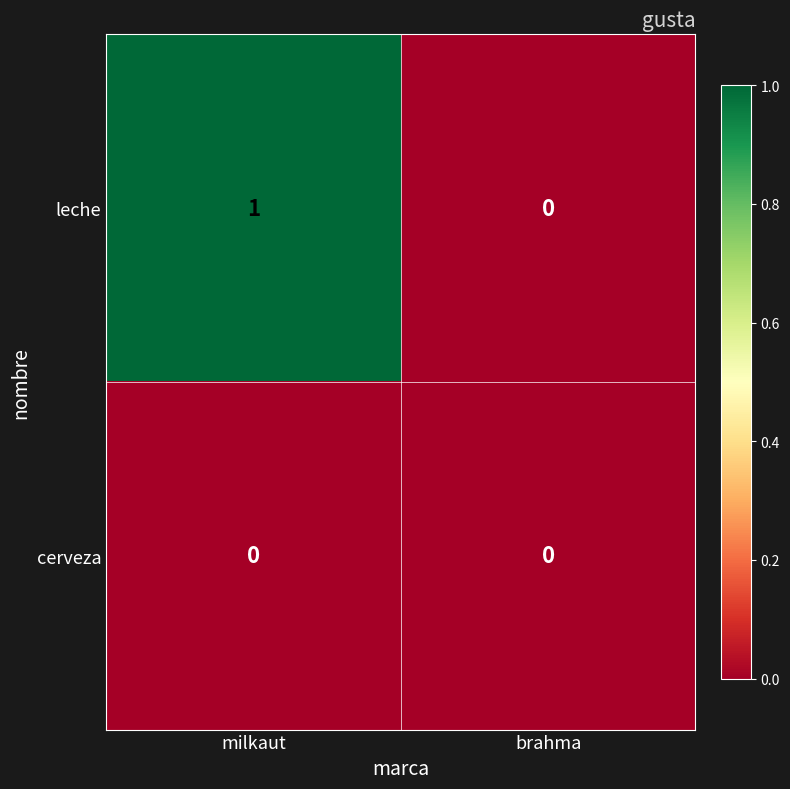

What is the spread (max minus min) of values at milkaut?

1